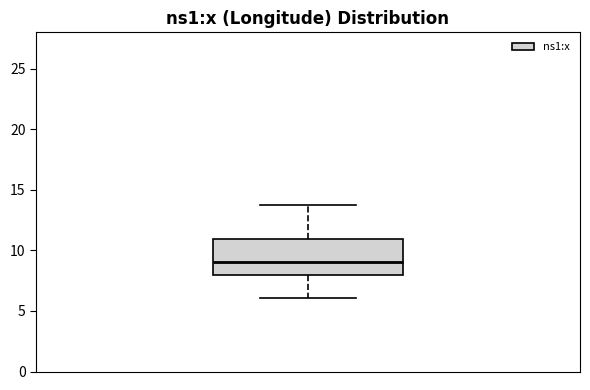

Read this box plot against the y-axis: the position of the median line, the range covered by the box, and the ends of both whiskers. The values are not printed on the chart, so give them approximately, as read against the axis.

median 9.0, box 8.0 to 11.0, whiskers 6.0 to 13.5